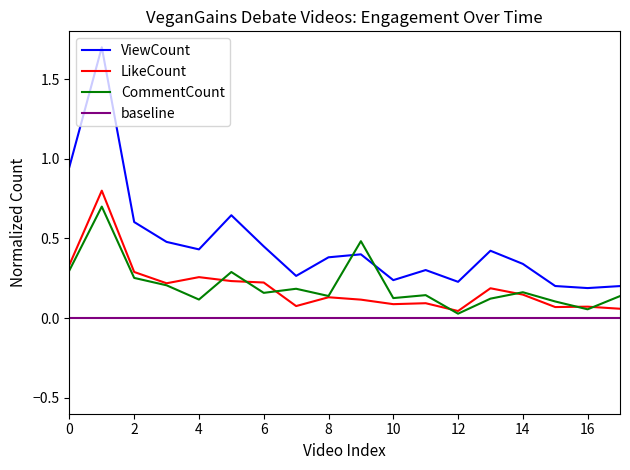

Is it true that ViewCount equals 0.3 at 12?

False